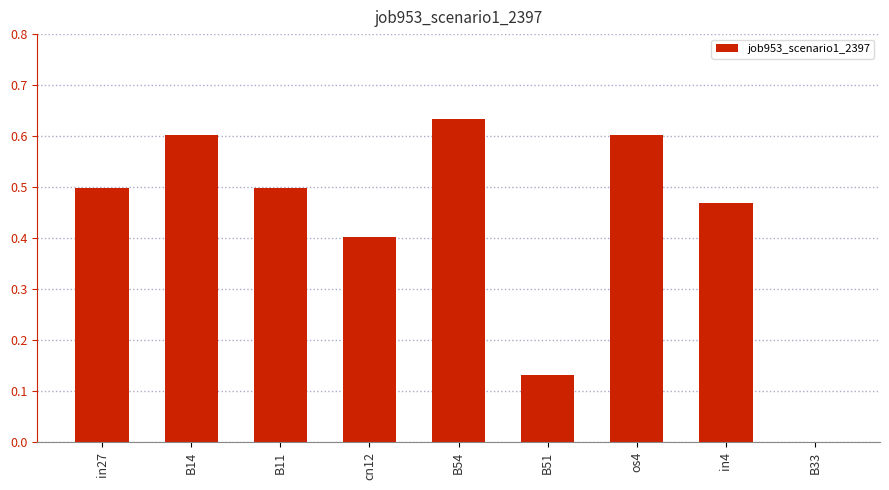

True or false: the data shows 0.6 at B14.

True